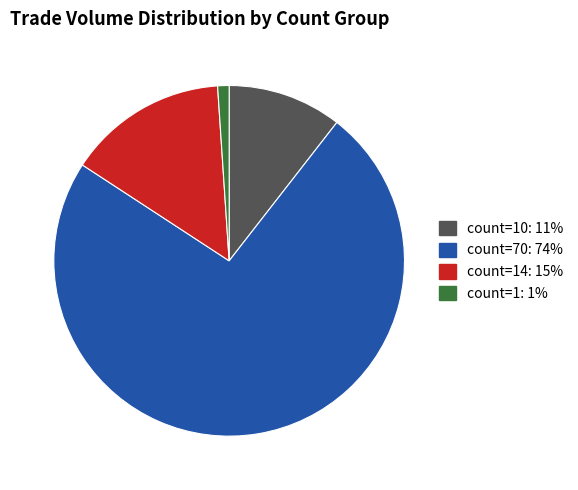

Which has a higher value, count=14: 15% or count=10: 11%?

count=14: 15%